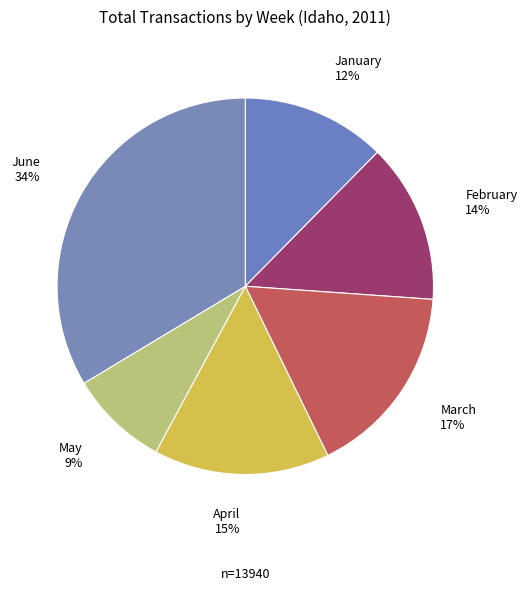

Is it true that February is 14% of the pie?

True